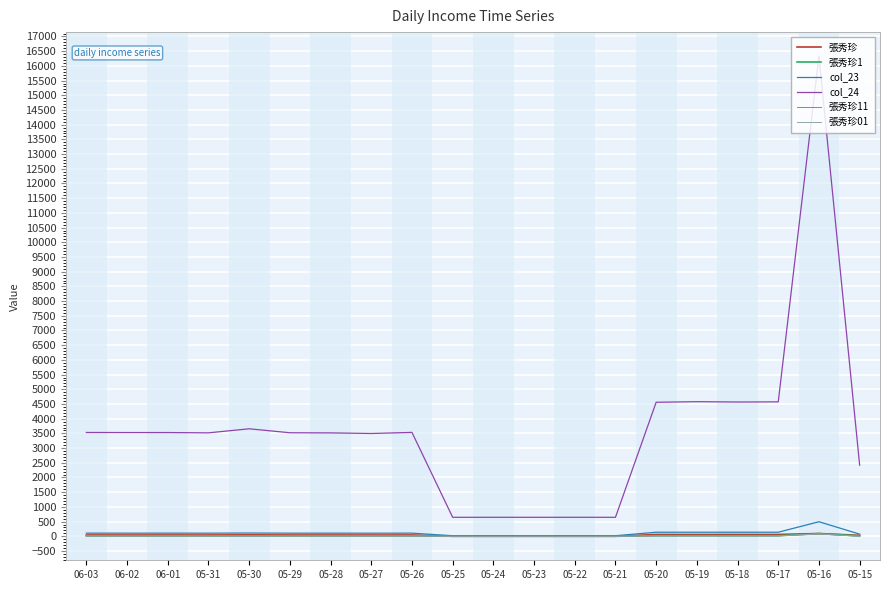

Which series changed the most between 05-26 and 05-24?

col_24